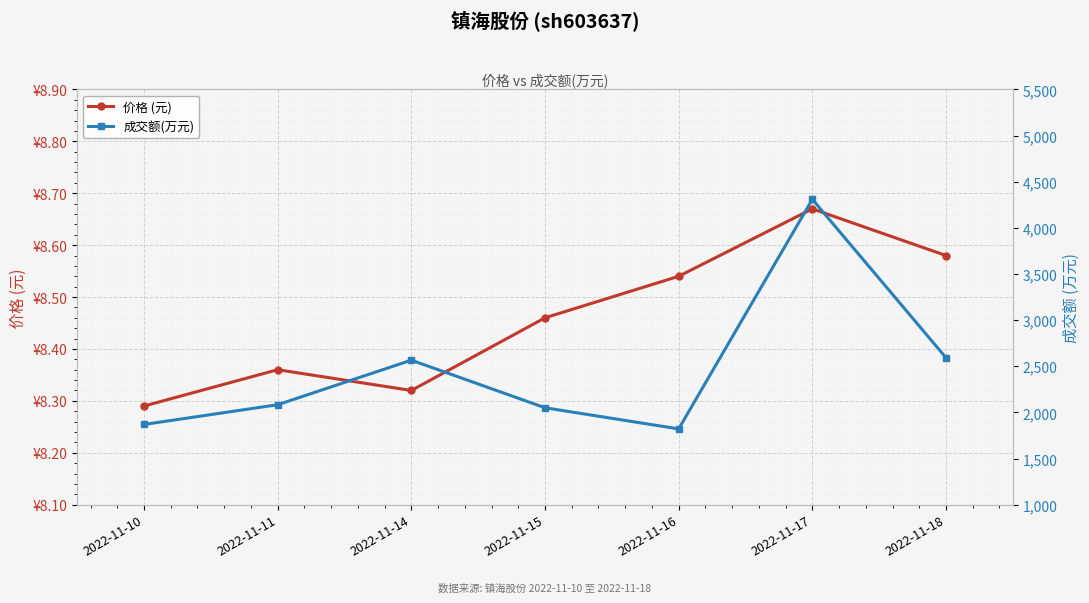

Count the number of data series in this chart.

2